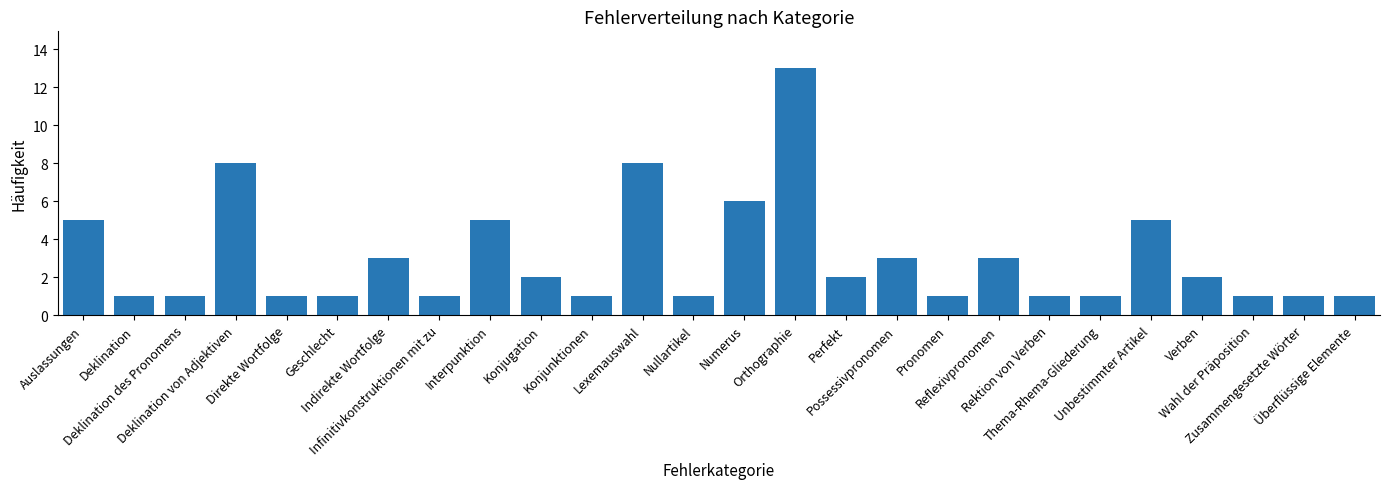

The value at Perfekt is 1. True or false?

False